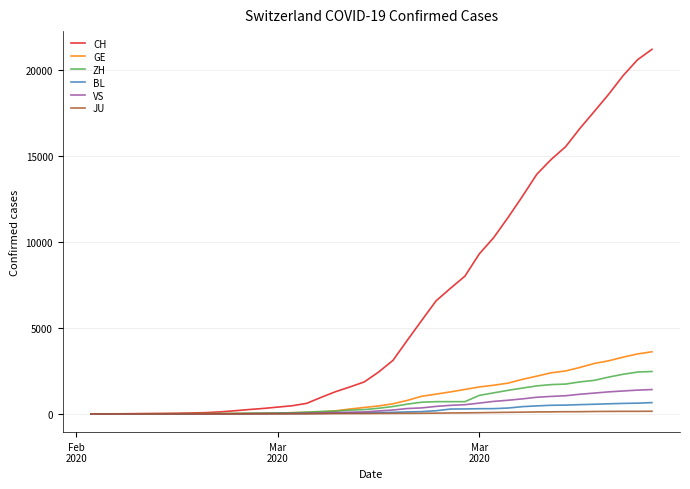

Does the chart display data point markers on the line(s)?

No